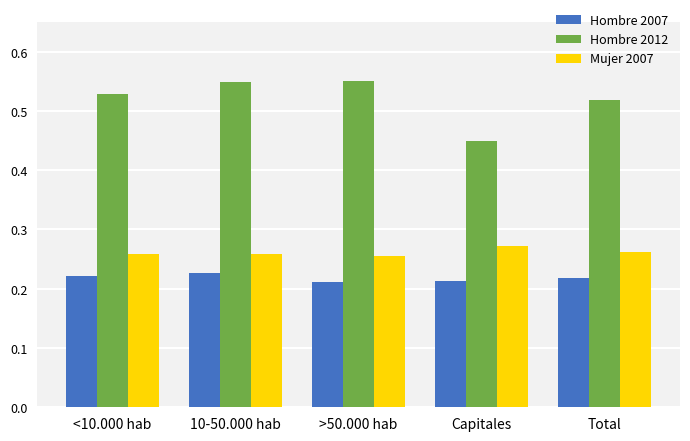

True or false: Hombre 2007 has a value of 0.3 at Total.

False